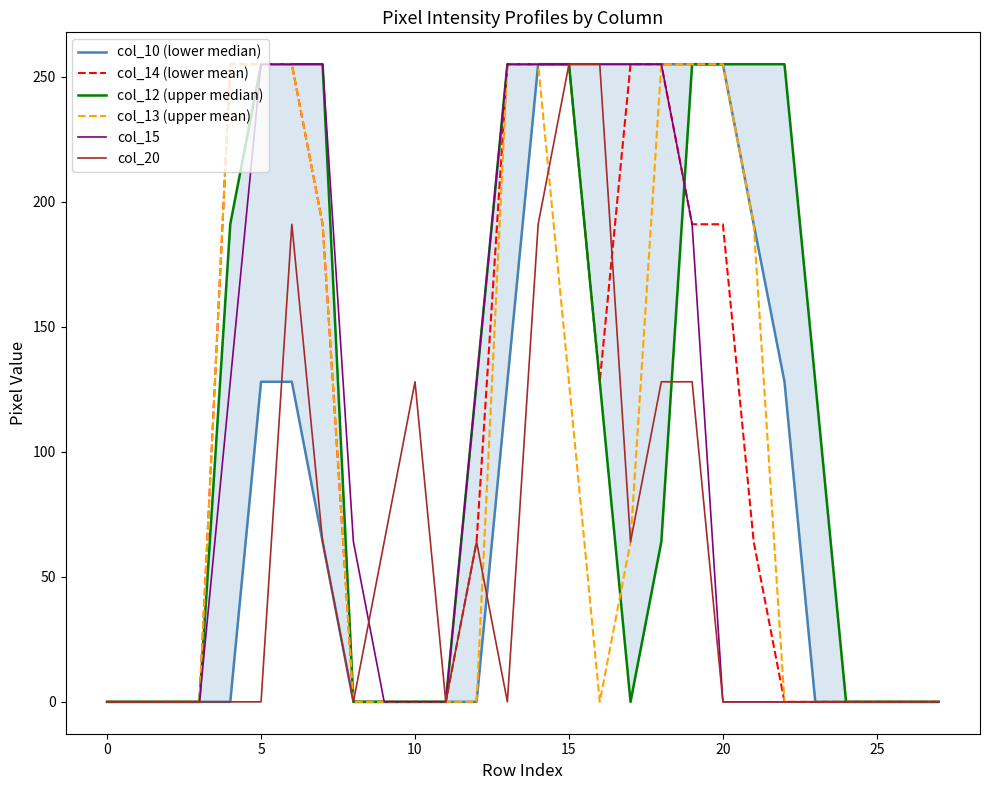

Is it true that col_13 (upper mean) equals 255 at 20?

True